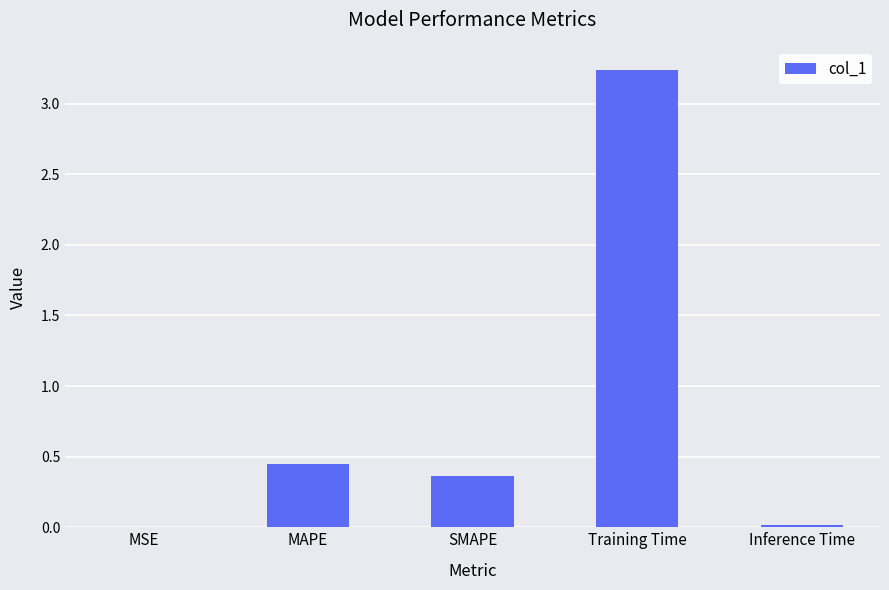

Is it true that the value at MSE is 0.0?

True